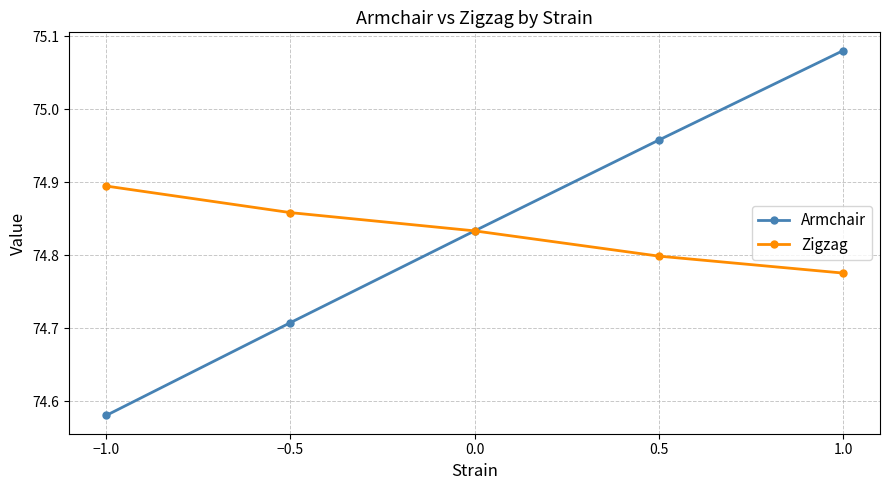

Rank the categories by Zigzag value from highest to lowest.

−1.0, −0.5, 0.0, 0.5, 1.0